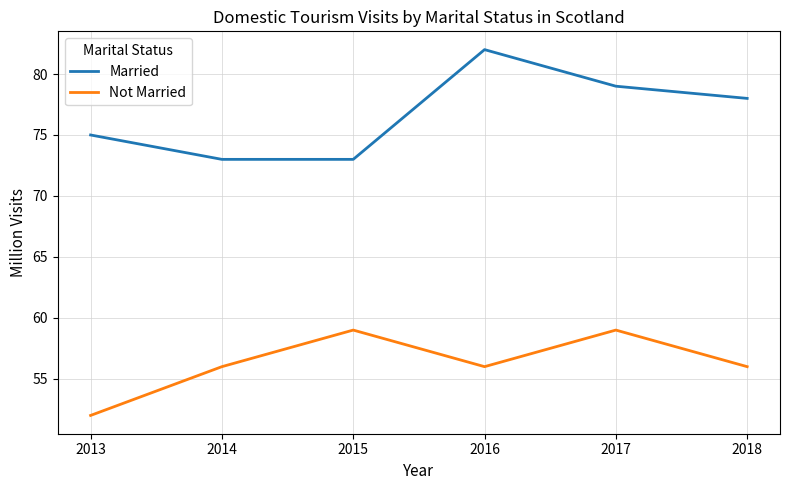

What is the sum of all Married values?

460